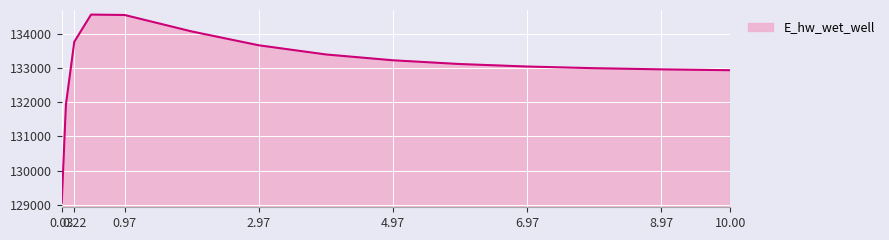

What is the difference between the maximum and minimum values?

5526.2